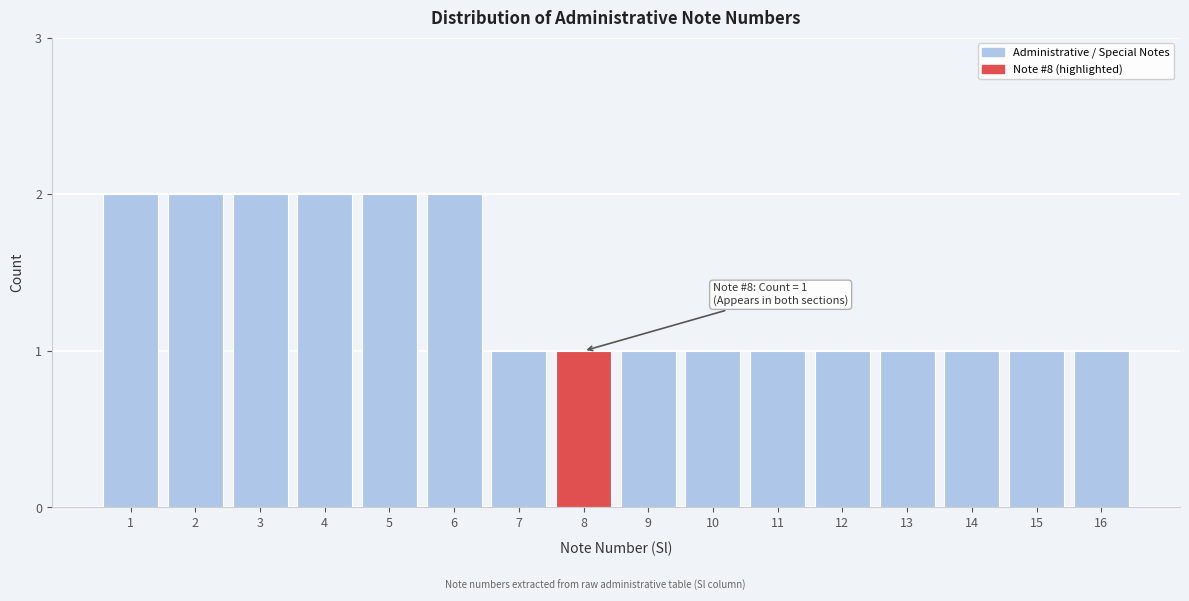

Reading left to right, what are all the values shown in this chart?

1=2	2=2	3=2	4=2	5=2	6=2	7=1	8=1	9=1	10=1	11=1	12=1	13=1	14=1	15=1	16=1